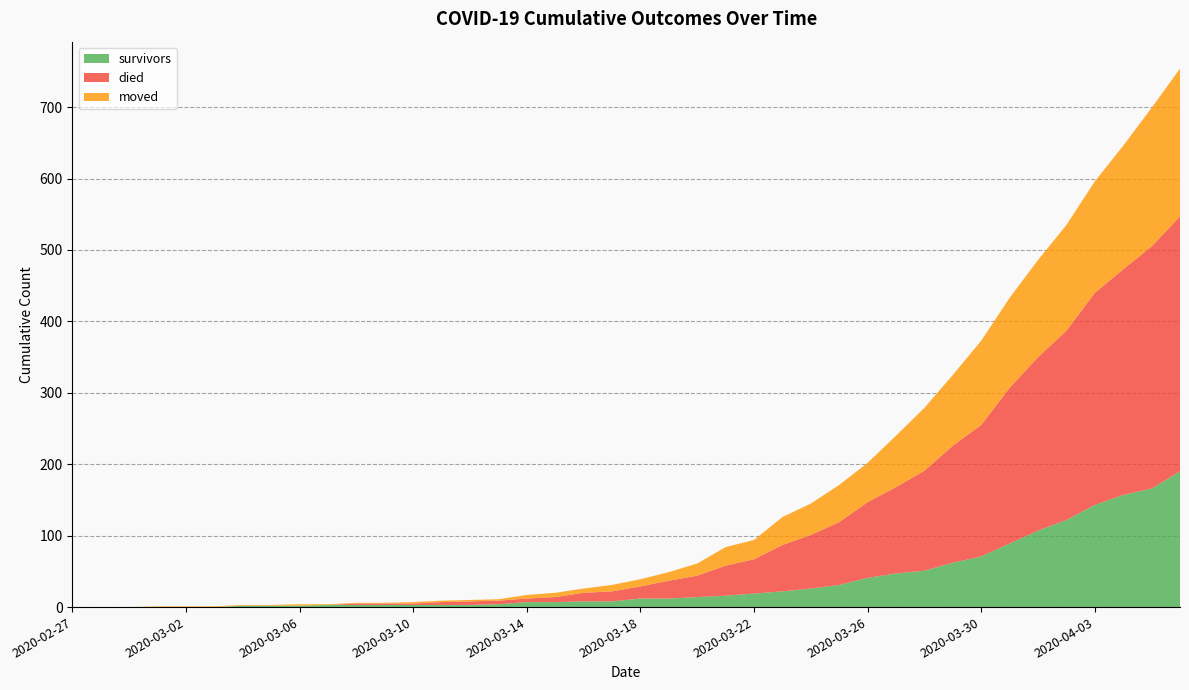

Reading left to right, list all the values displayed in this chart.

survivors: 2020-02-27=0	2020-02-28=0	2020-02-29=0	2020-03-01=0	2020-03-02=0	2020-03-03=0	2020-03-04=2	2020-03-05=2	2020-03-06=2	2020-03-07=3	2020-03-08=3	2020-03-09=3	2020-03-10=3	2020-03-11=3	2020-03-12=3	2020-03-13=4	2020-03-14=7	2020-03-15=7	2020-03-16=8	2020-03-17=8	2020-03-18=12	2020-03-19=12	2020-03-20=14	2020-03-21=16	2020-03-22=19	2020-03-23=22	2020-03-24=26	2020-03-25=31	2020-03-26=41	2020-03-27=47	2020-03-28=51	2020-03-29=62	2020-03-30=71	2020-03-31=89	2020-04-01=107	2020-04-02=122	2020-04-03=143	2020-04-04=157	2020-04-05=166	2020-04-06=190
died: 2020-02-27=0	2020-02-28=0	2020-02-29=0	2020-03-01=0	2020-03-02=0	2020-03-03=0	2020-03-04=0	2020-03-05=0	2020-03-06=0	2020-03-07=0	2020-03-08=2	2020-03-09=2	2020-03-10=2	2020-03-11=4	2020-03-12=5	2020-03-13=5	2020-03-14=5	2020-03-15=7	2020-03-16=12	2020-03-17=14	2020-03-18=17	2020-03-19=25	2020-03-20=30	2020-03-21=42	2020-03-22=48	2020-03-23=65	2020-03-24=75	2020-03-25=88	2020-03-26=106	2020-03-27=121	2020-03-28=140	2020-03-29=164	2020-03-30=184	2020-03-31=218	2020-04-01=243	2020-04-02=265	2020-04-03=297	2020-04-04=316	2020-04-05=339	2020-04-06=357
moved: 2020-02-27=0	2020-02-28=0	2020-02-29=0	2020-03-01=1	2020-03-02=1	2020-03-03=1	2020-03-04=1	2020-03-05=1	2020-03-06=2	2020-03-07=1	2020-03-08=1	2020-03-09=1	2020-03-10=2	2020-03-11=2	2020-03-12=2	2020-03-13=2	2020-03-14=5	2020-03-15=6	2020-03-16=6	2020-03-17=9	2020-03-18=10	2020-03-19=12	2020-03-20=17	2020-03-21=26	2020-03-22=27	2020-03-23=39	2020-03-24=44	2020-03-25=52	2020-03-26=55	2020-03-27=72	2020-03-28=88	2020-03-29=99	2020-03-30=118	2020-03-31=126	2020-04-01=136	2020-04-02=148	2020-04-03=156	2020-04-04=173	2020-04-05=194	2020-04-06=207